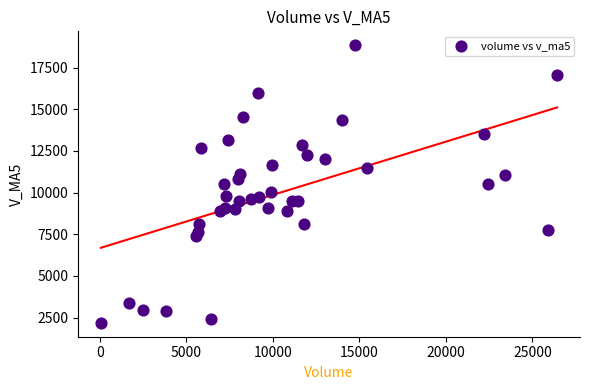

What is the range of X values (max minus min)?

26377.0